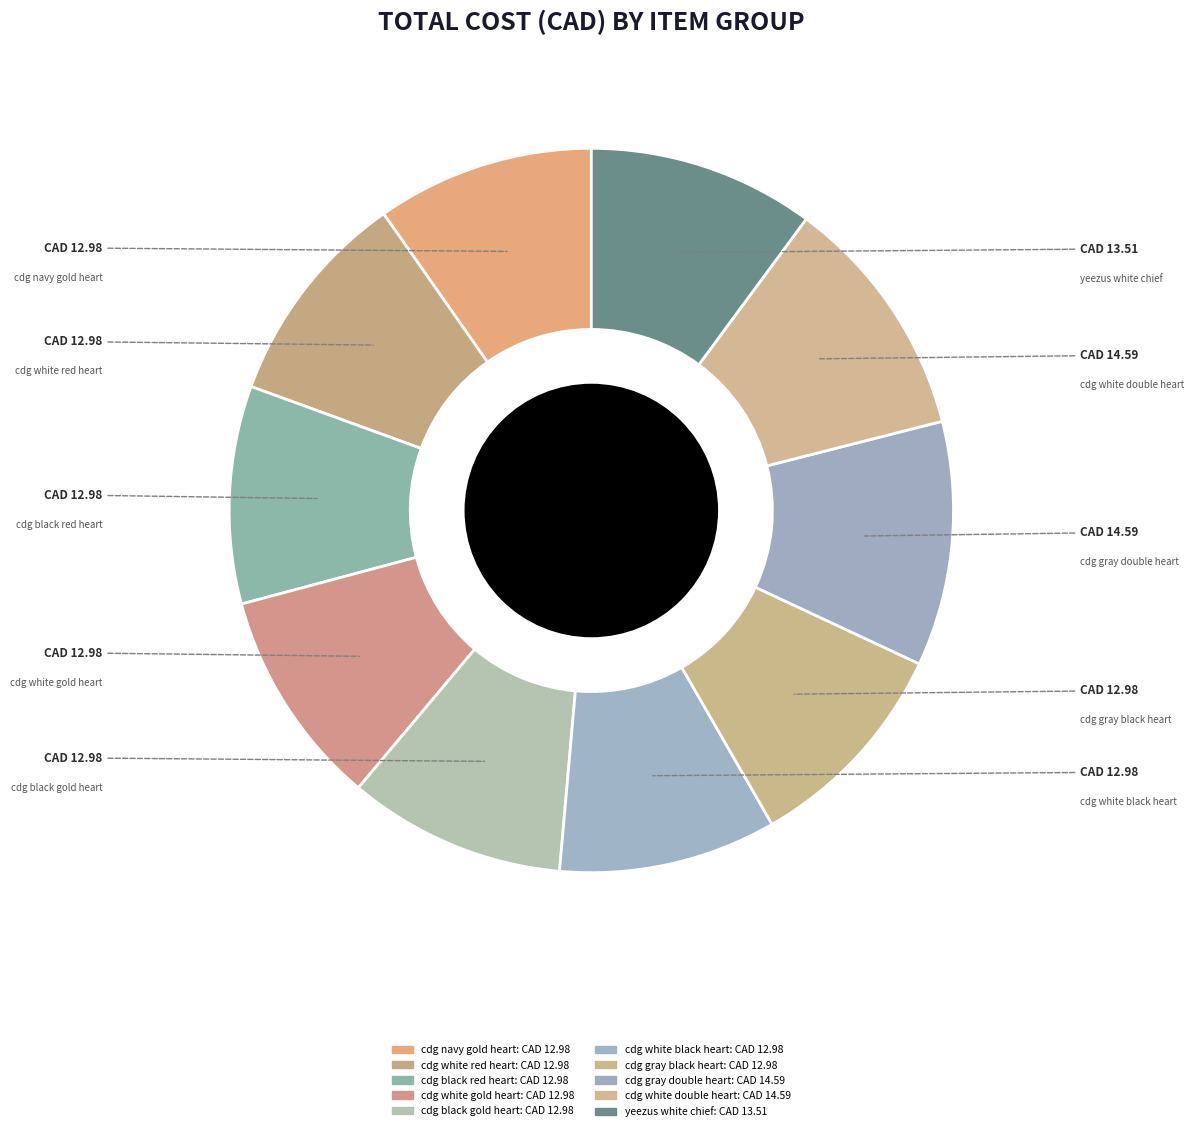

How many slices are in this pie chart?

10